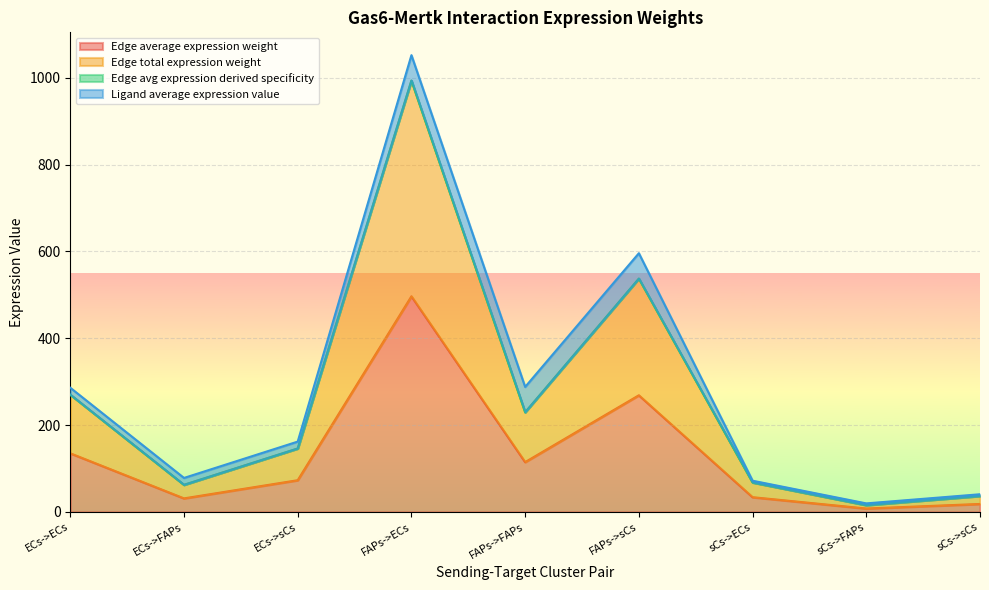

True or false: Edge total expression weight and Edge avg expression derived specificity intersect in this chart.

False